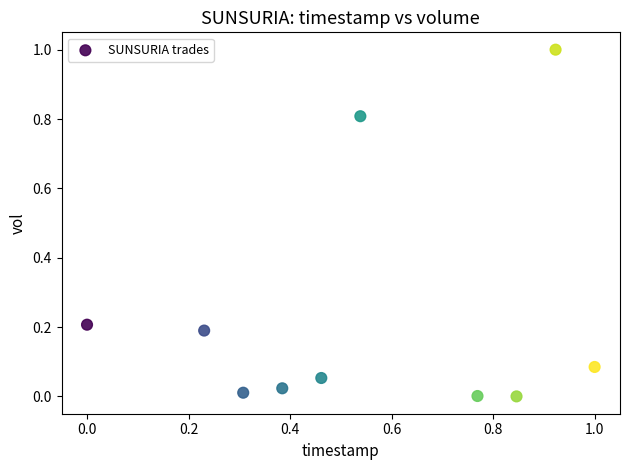

What is the range of X values (max minus min)?

1.0